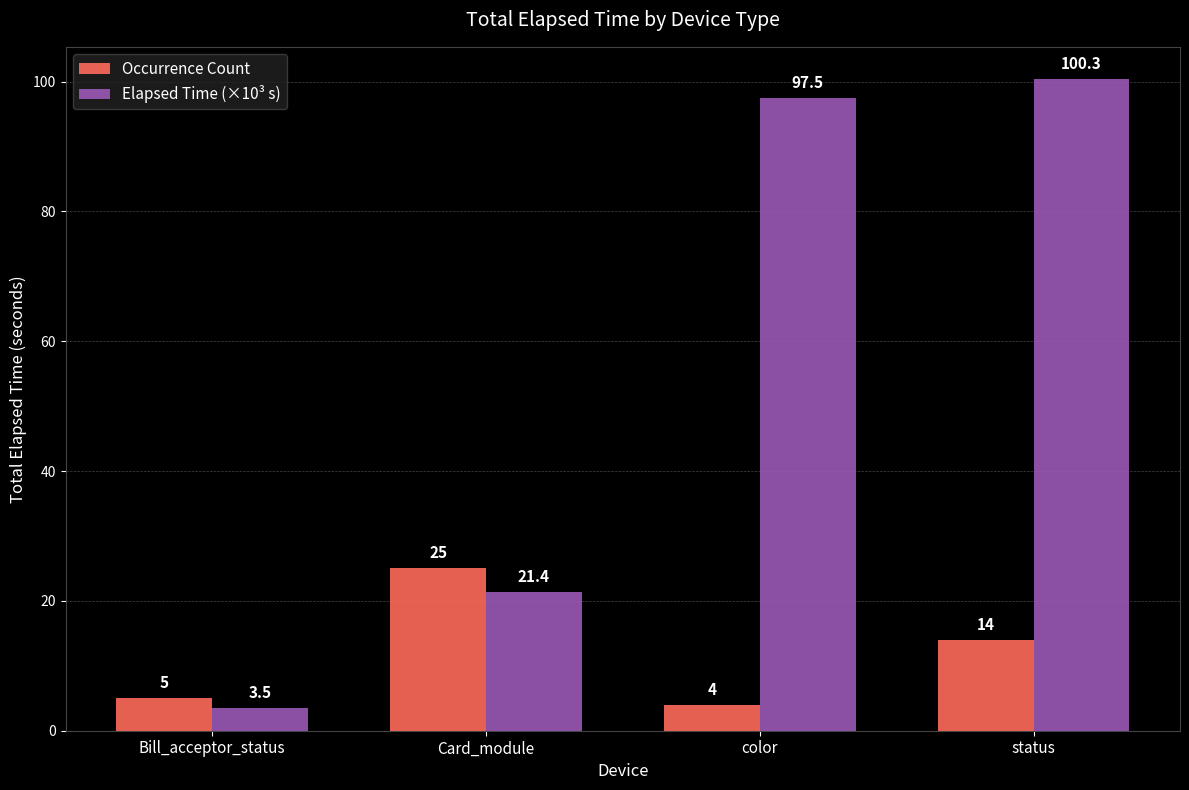

Reading right to left, what are all the values shown in this chart?

Occurrence Count: 14.0	4.0	25.0	5.0
Elapsed Time (×10³ s): 100.3	97.5	21.4	3.5